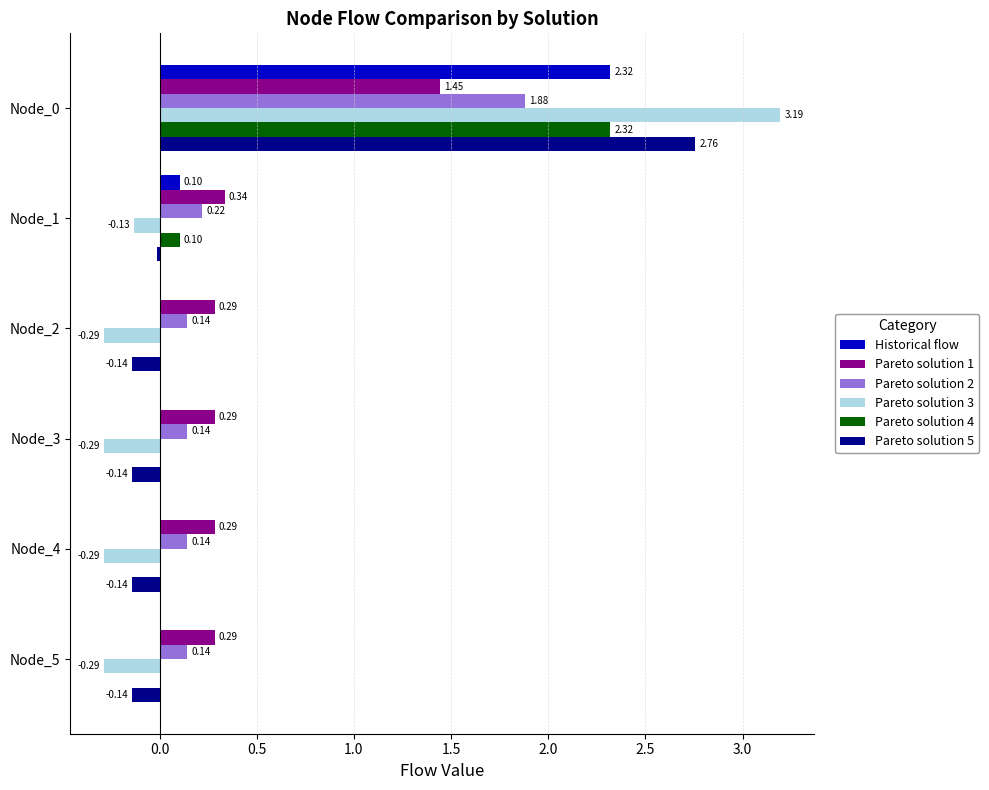

What is the total value across all series at Node_1?

0.6